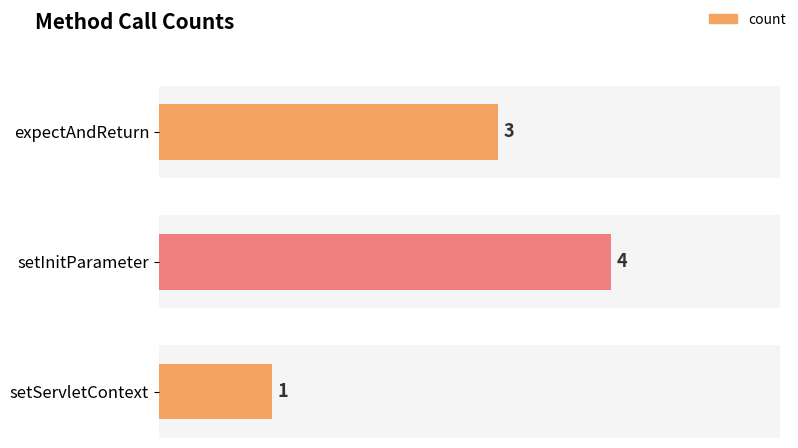

Read the value at setInitParameter.

4